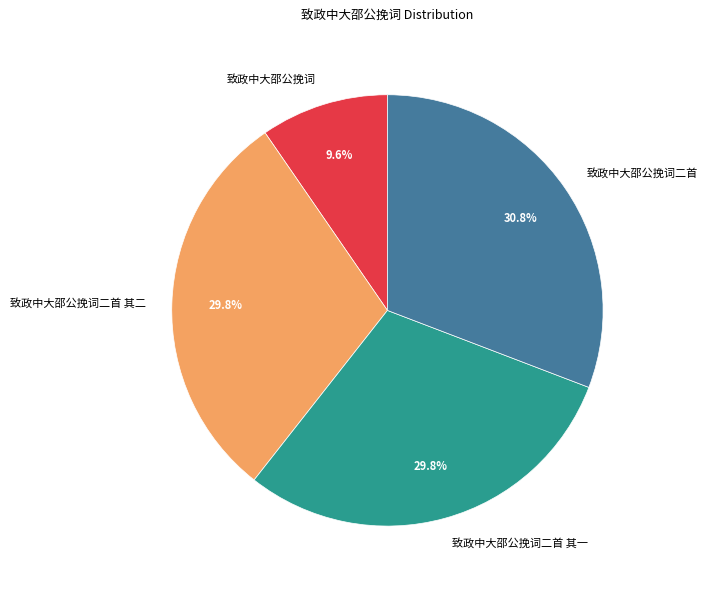

Is there a majority slice in this chart?

No